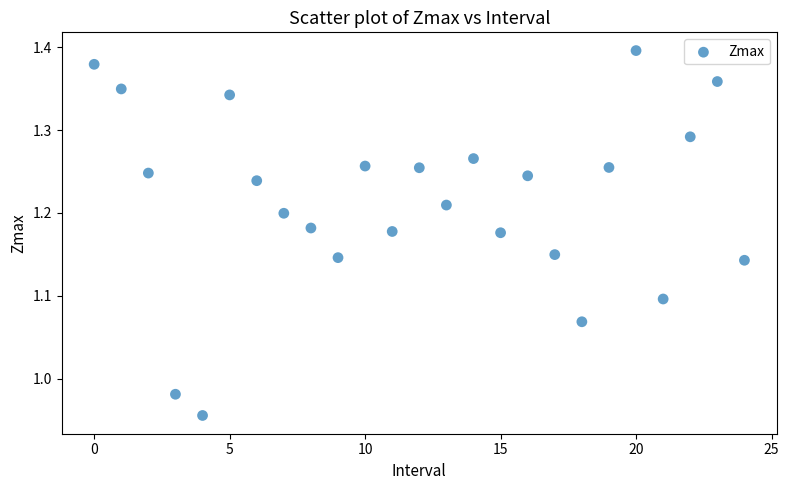

What is the range of Y values (max minus min)?

0.4